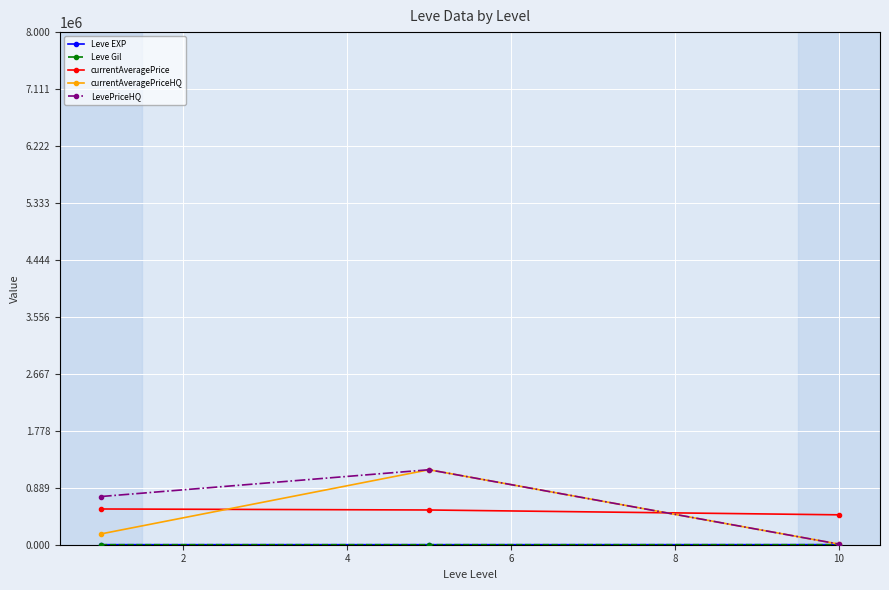

What is the greatest value displayed?

1170220.1